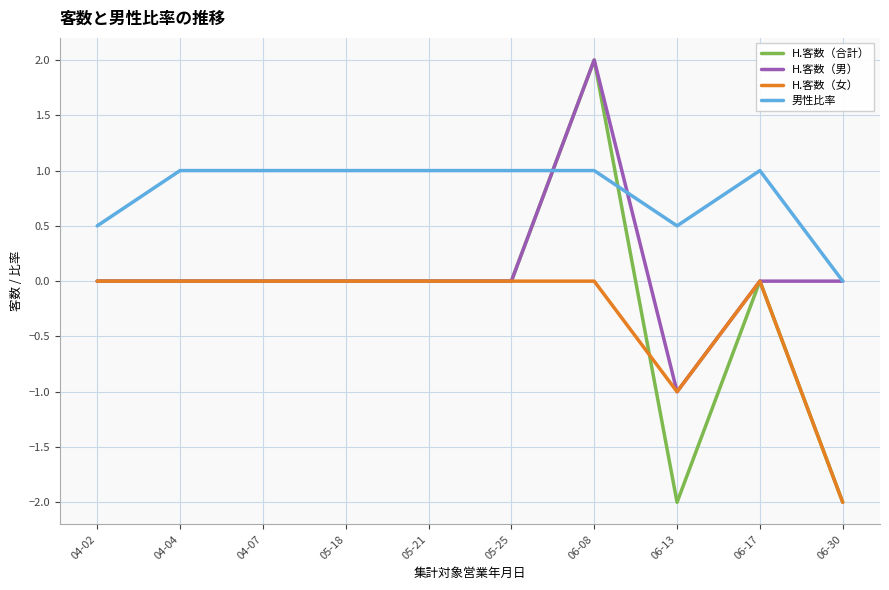

What is the approximate value of 男性比率 at 06-13?

0.5